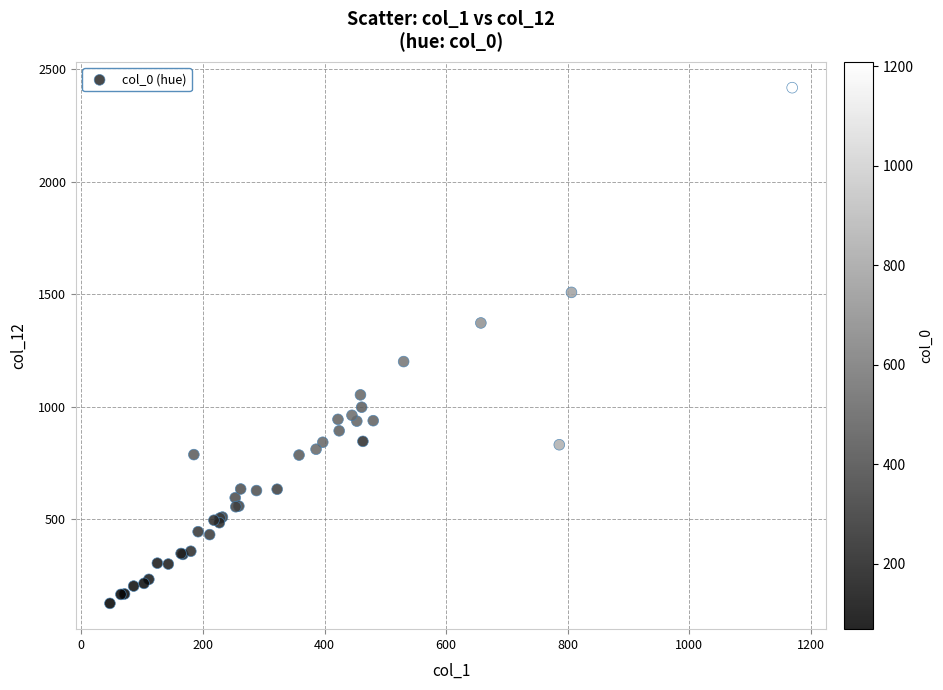

What Y value in the scatter plot is closest to 1271?

1200